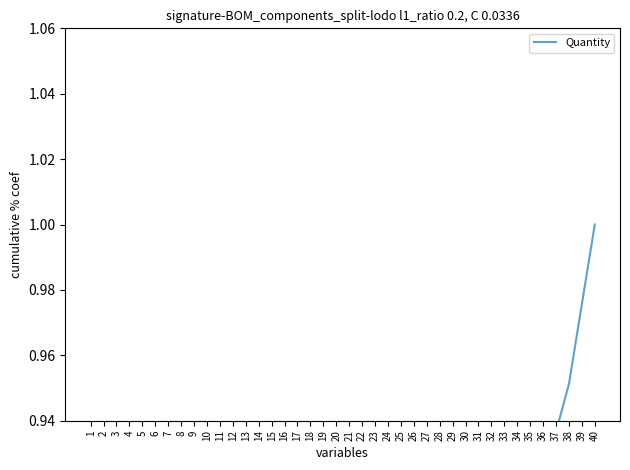

What is the change in value from 1 to 10?

+0.6